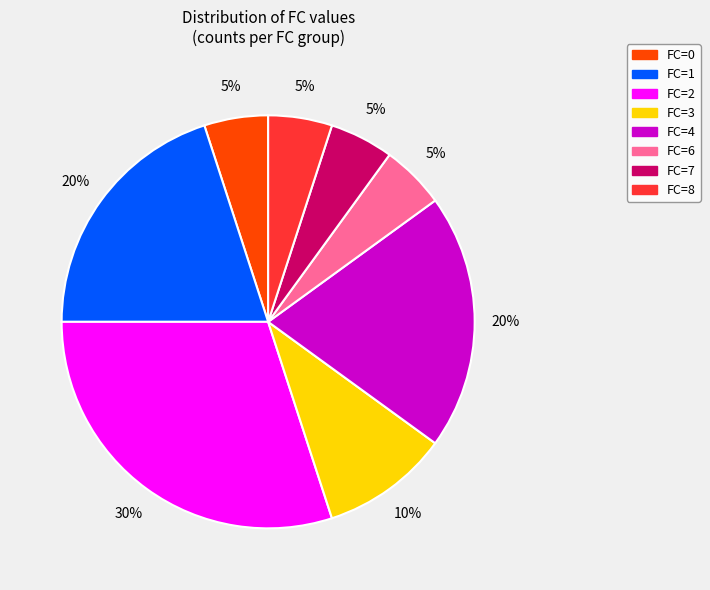

How many slices are in this pie chart?

8